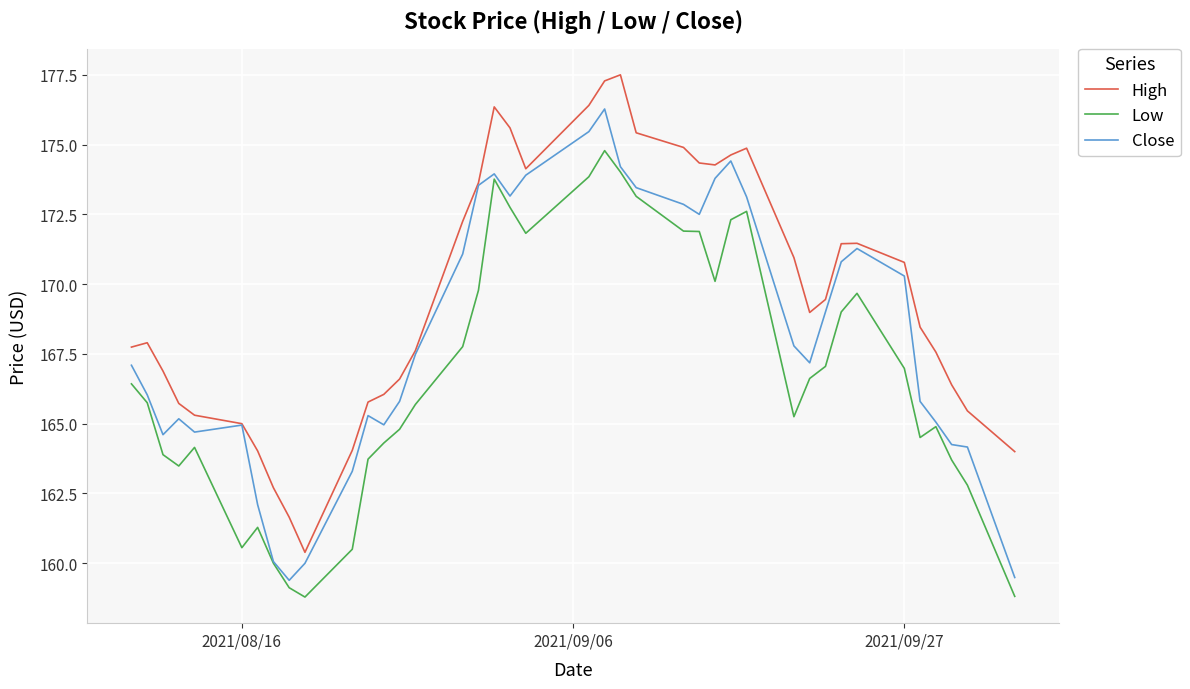

What is the smallest value displayed?

158.8